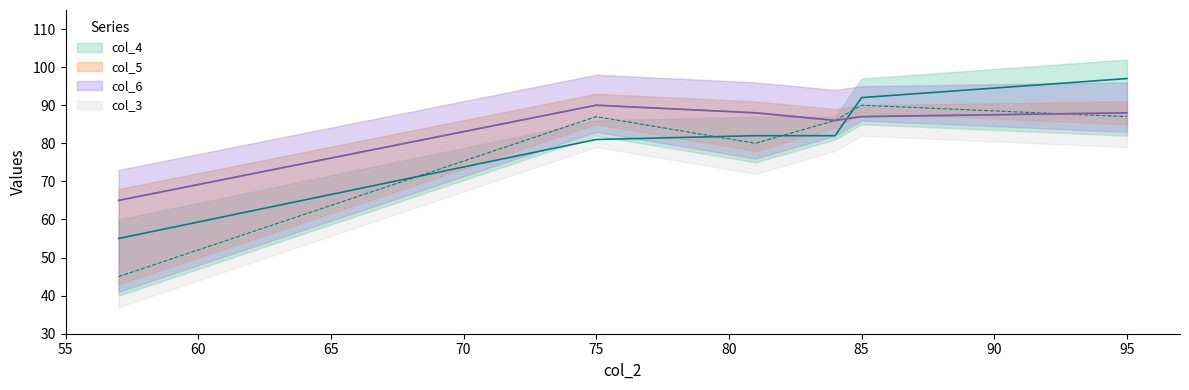

The col_3 series shows 44 at 81. True or false?

False